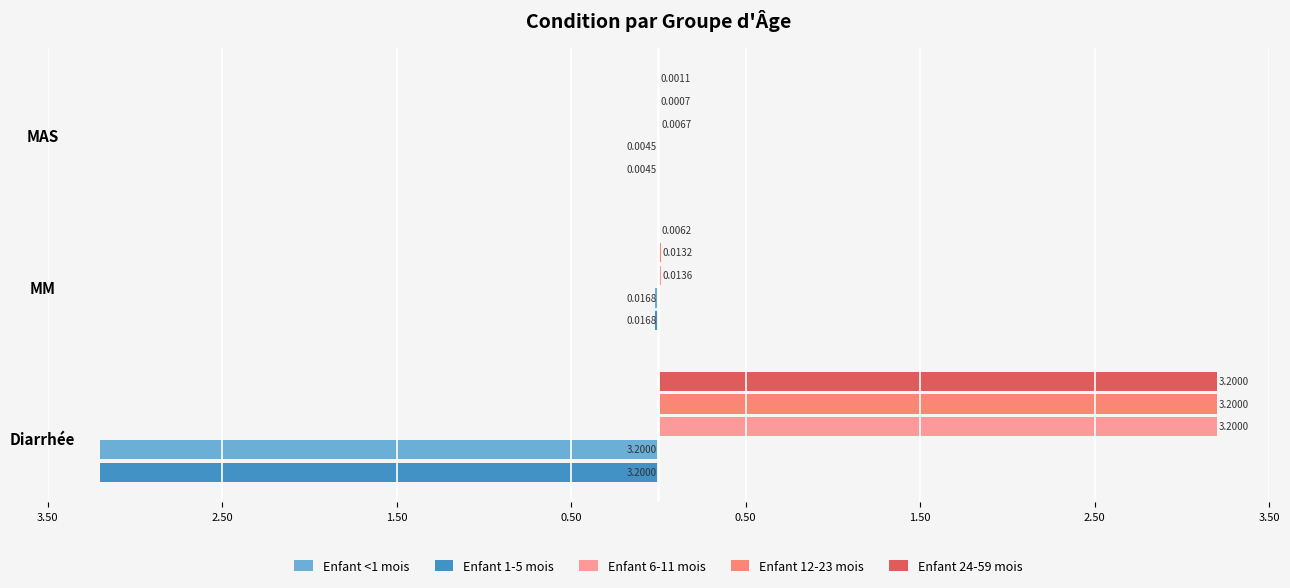

What are all the series names shown in the legend?

Enfant <1 mois, Enfant 1-5 mois, Enfant 6-11 mois, Enfant 12-23 mois, Enfant 24-59 mois